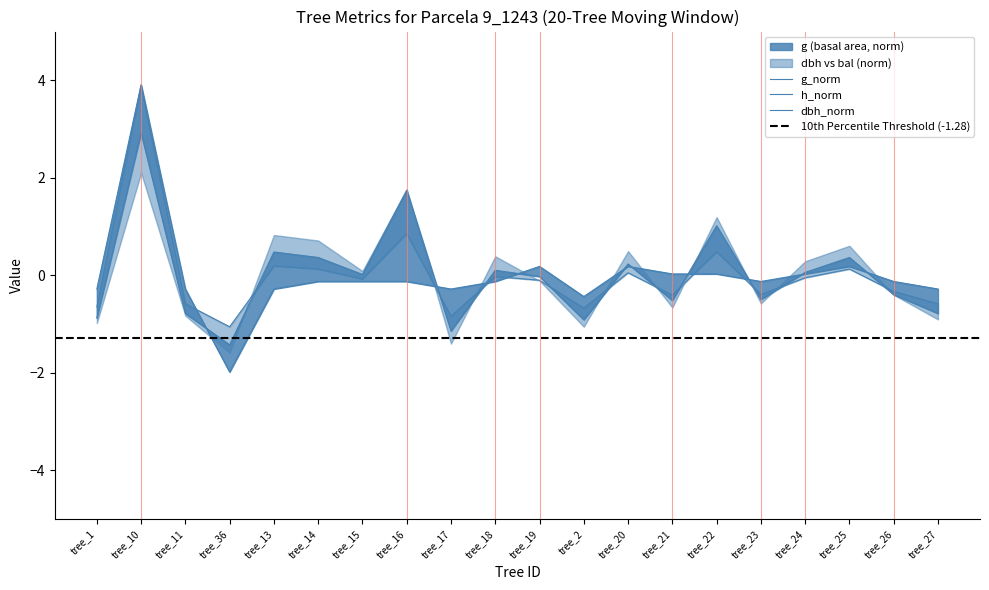

How many times do g and h cross each other?

10